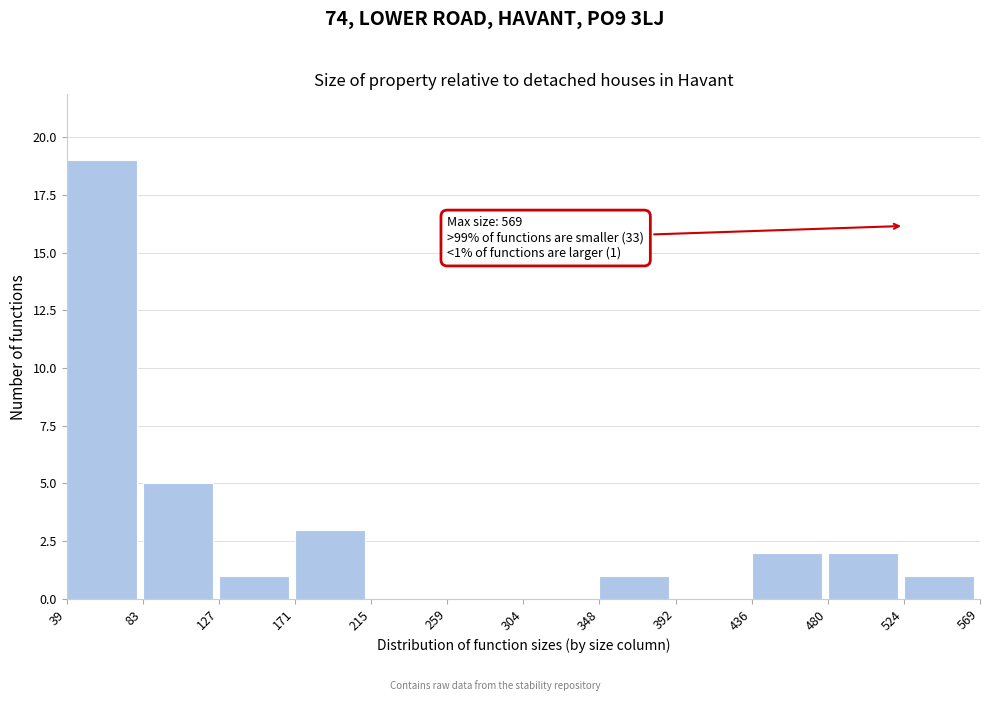

Over which range of the x-axis is the bar tallest?

39 to 83